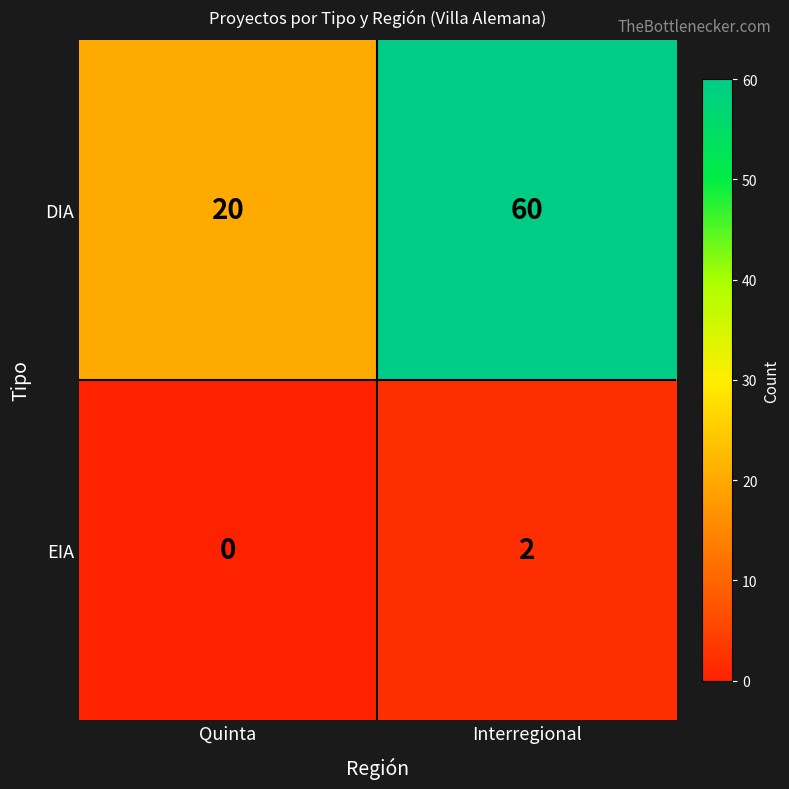

At which category is the sum across all series the highest?

Interregional